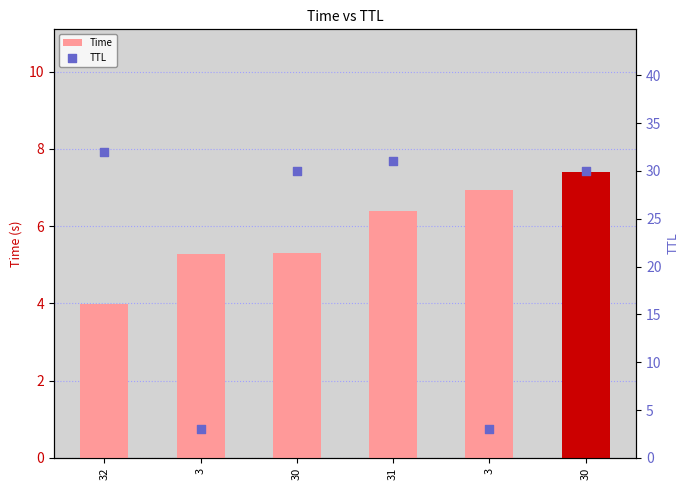

What are all the series names shown in the legend?

Time, TTL